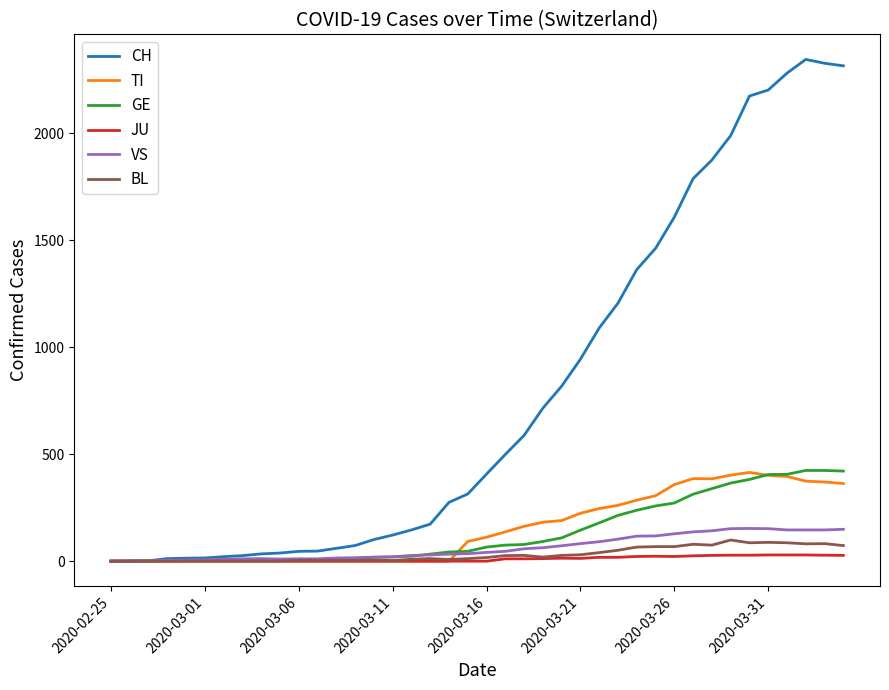

Which series has the widest spread of values?

CH